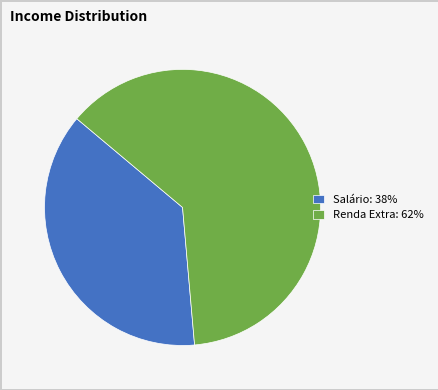

True or false: Salário accounts for 38% of the total.

True